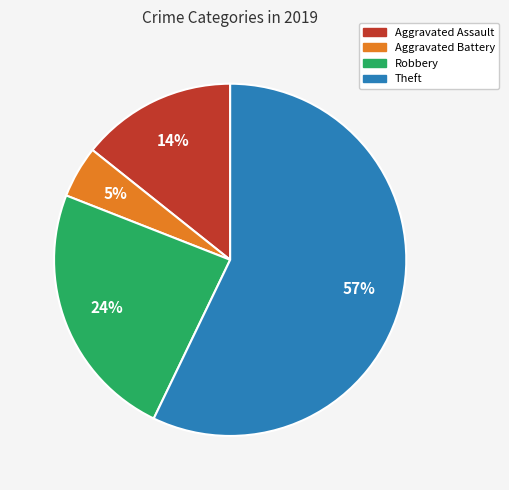

Is there a majority slice in this chart?

Yes